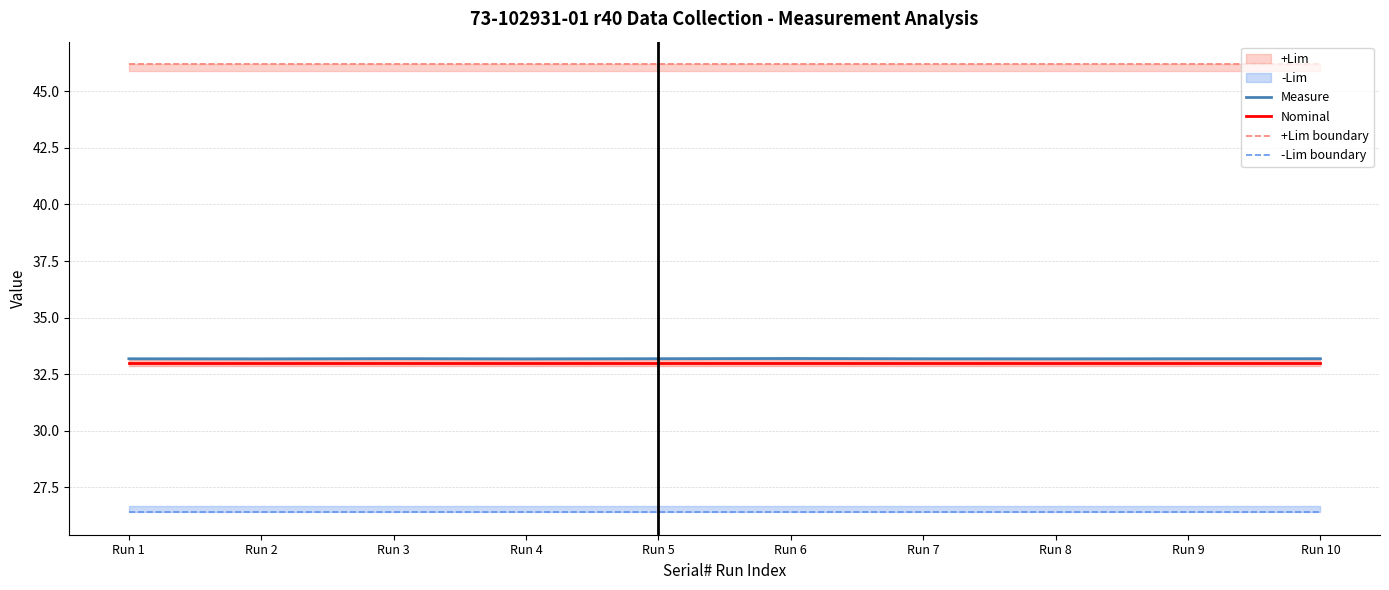

True or false: -Lim boundary has more than 1 points higher than both neighbors.

False